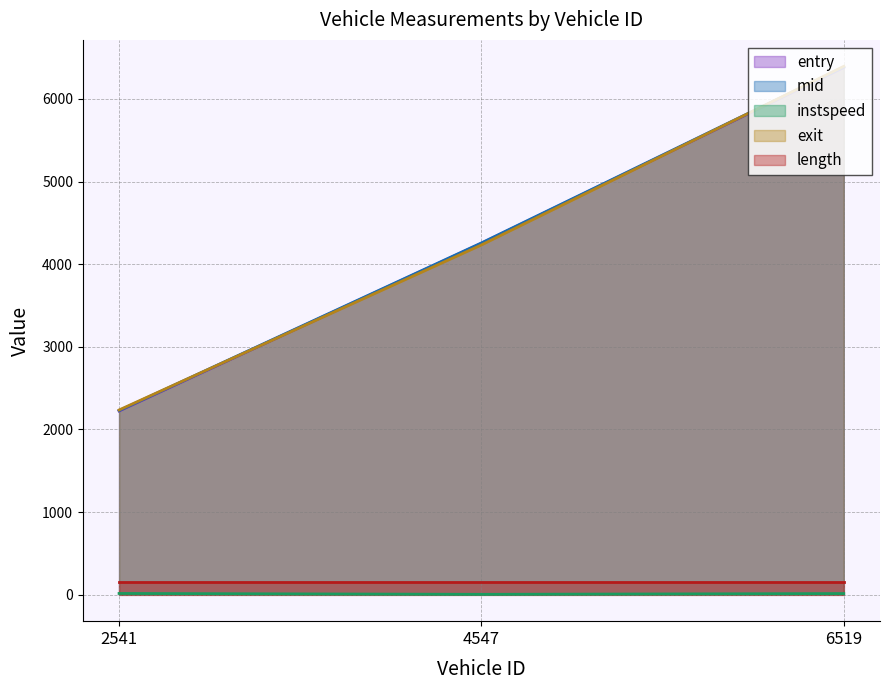

At which category is the sum across all series the highest?

6519